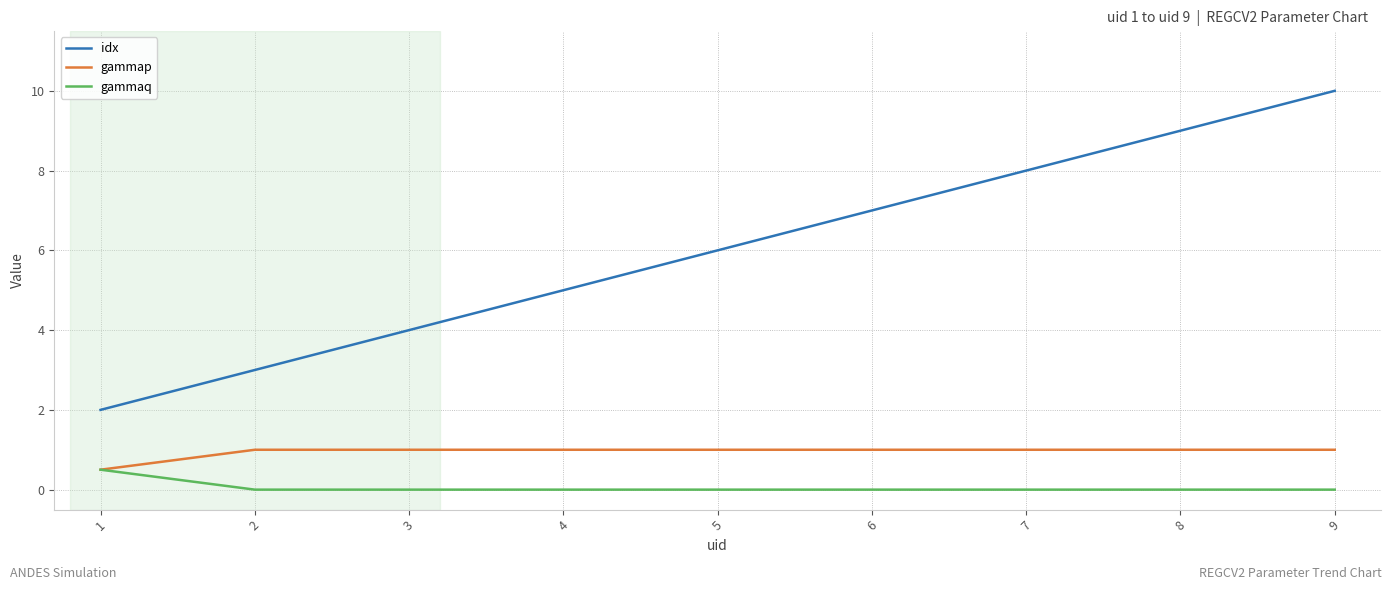

True or false: gammaq and idx intersect in this chart.

False